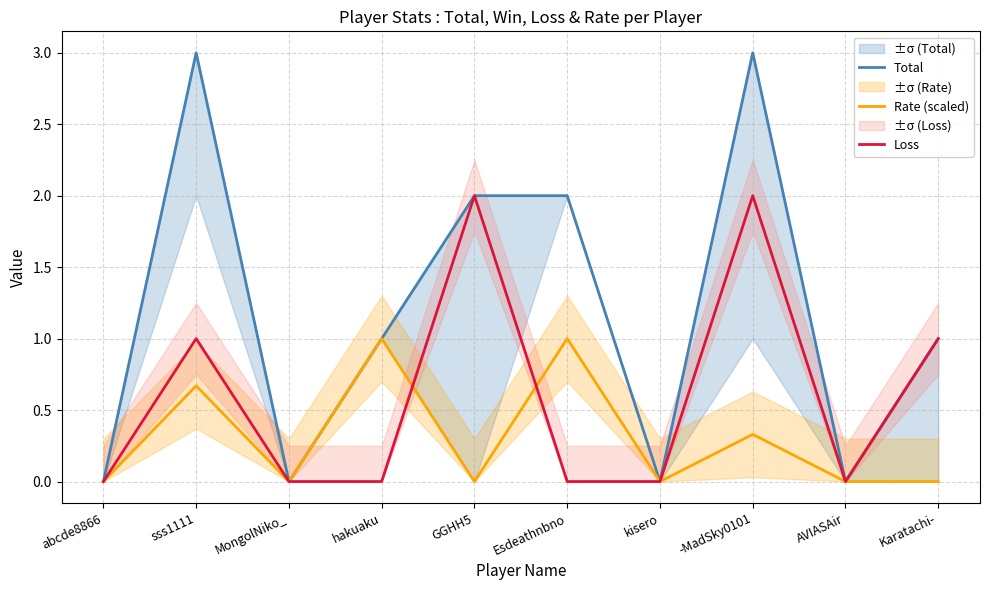

Where is the first local maximum for Loss?

sss1111